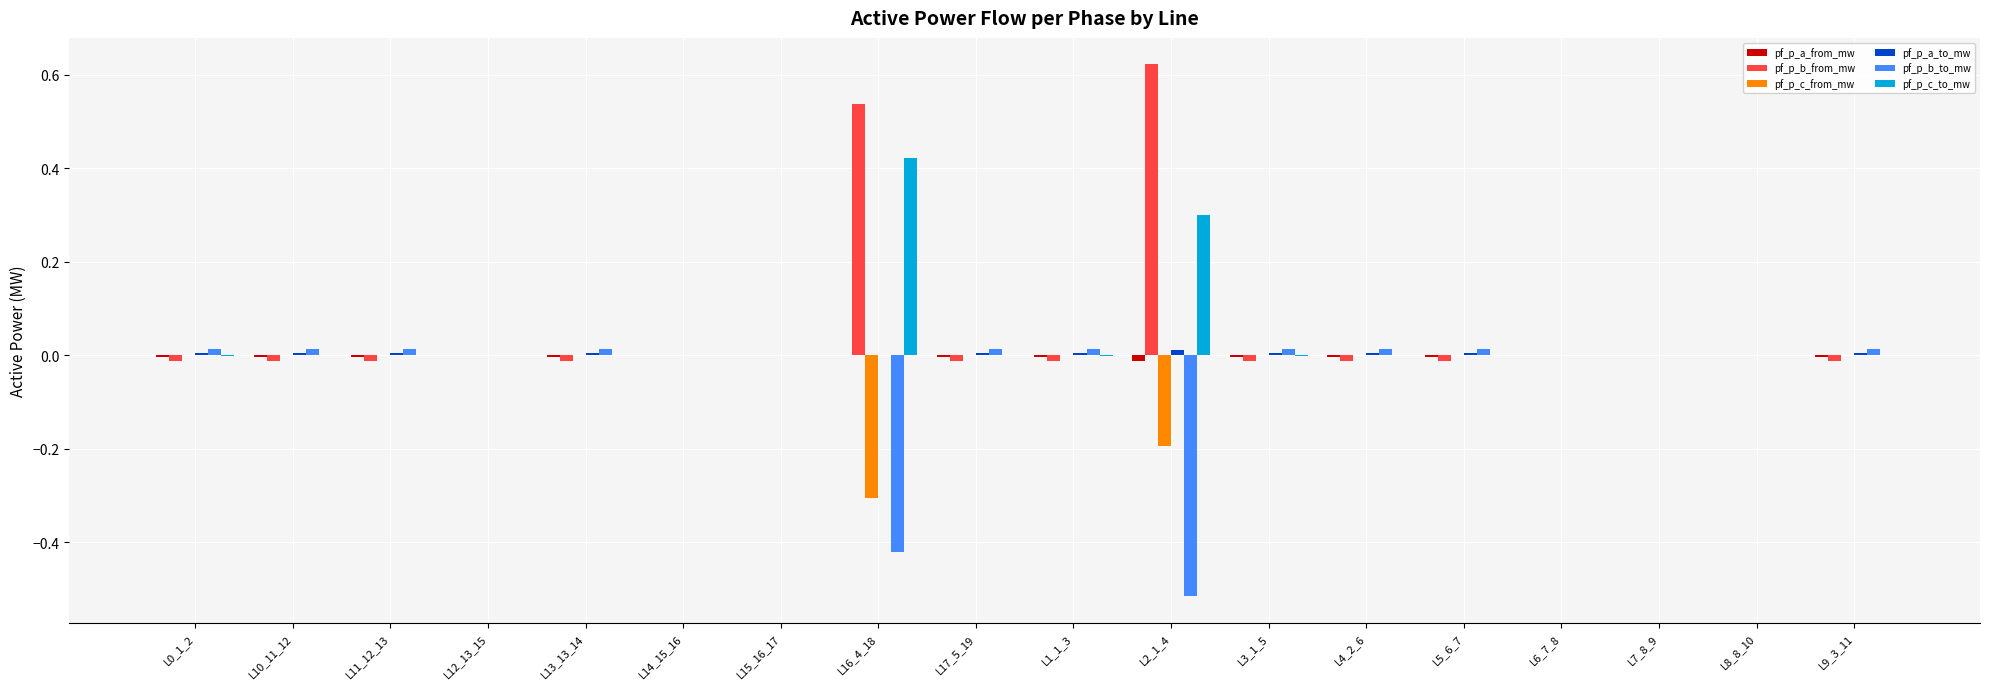

The value of pf_p_c_to_mw at L6_7_8 is 0.0. True or false?

True